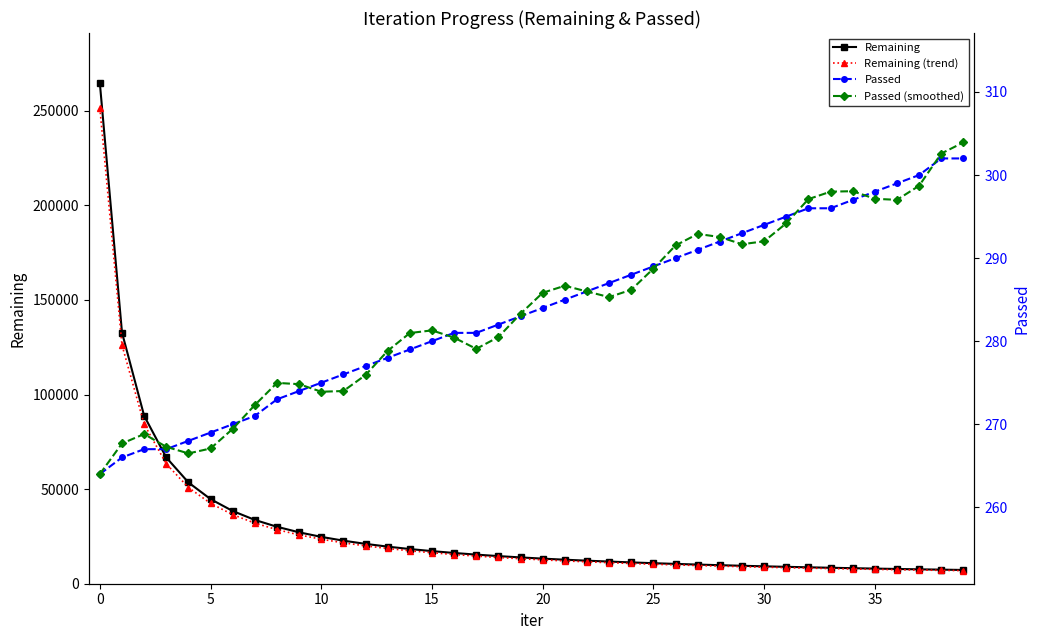

What is the lowest value of the Remaining series?

7271.0